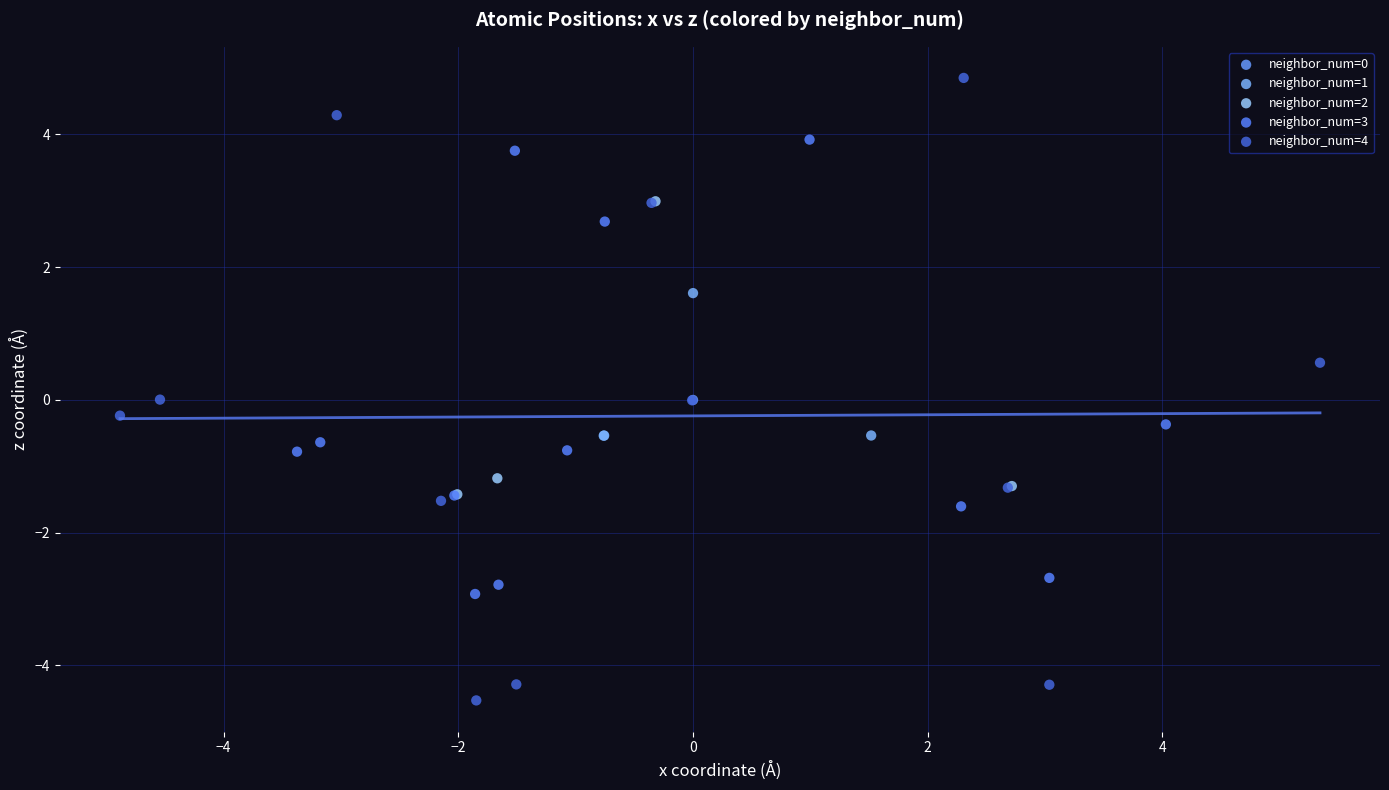

Which series reaches the maximum Y coordinate?

neighbor_num=4